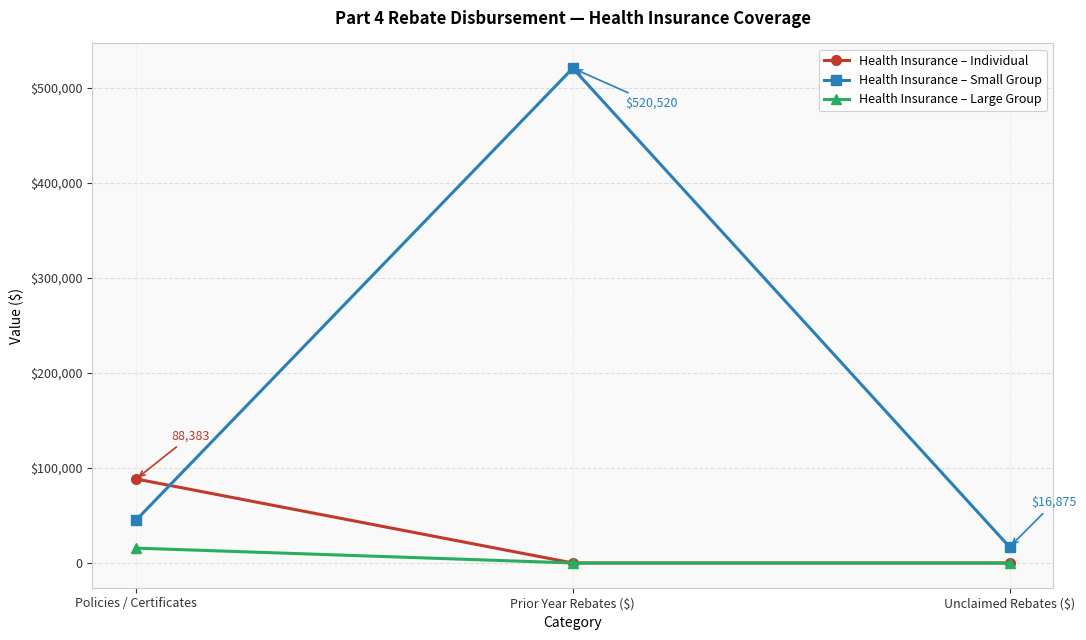

True or false: Health Insurance – Individual has a value of 24514.6 at Policies / Certificates.

False